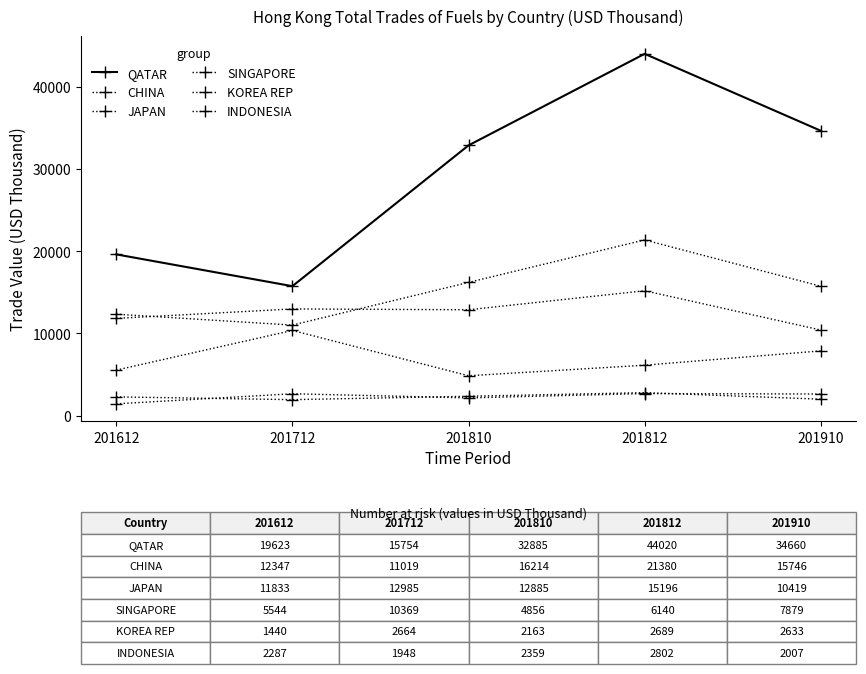

Reading left to right, what are all the values shown in this chart?

QATAR: 201612=19623.1	201712=15754.1	201810=32884.9	201812=44019.6	201910=34660.0
CHINA: 201612=12347.0	201712=11019.1	201810=16213.6	201812=21379.8	201910=15746.0
JAPAN: 201612=11832.9	201712=12985.0	201810=12884.7	201812=15196.1	201910=10418.7
SINGAPORE: 201612=5544.1	201712=10369.1	201810=4856.4	201812=6140.1	201910=7878.6
KOREA REP: 201612=1440.1	201712=2664.2	201810=2162.9	201812=2688.7	201910=2633.5
INDONESIA: 201612=2286.7	201712=1947.5	201810=2359.3	201812=2801.6	201910=2007.5